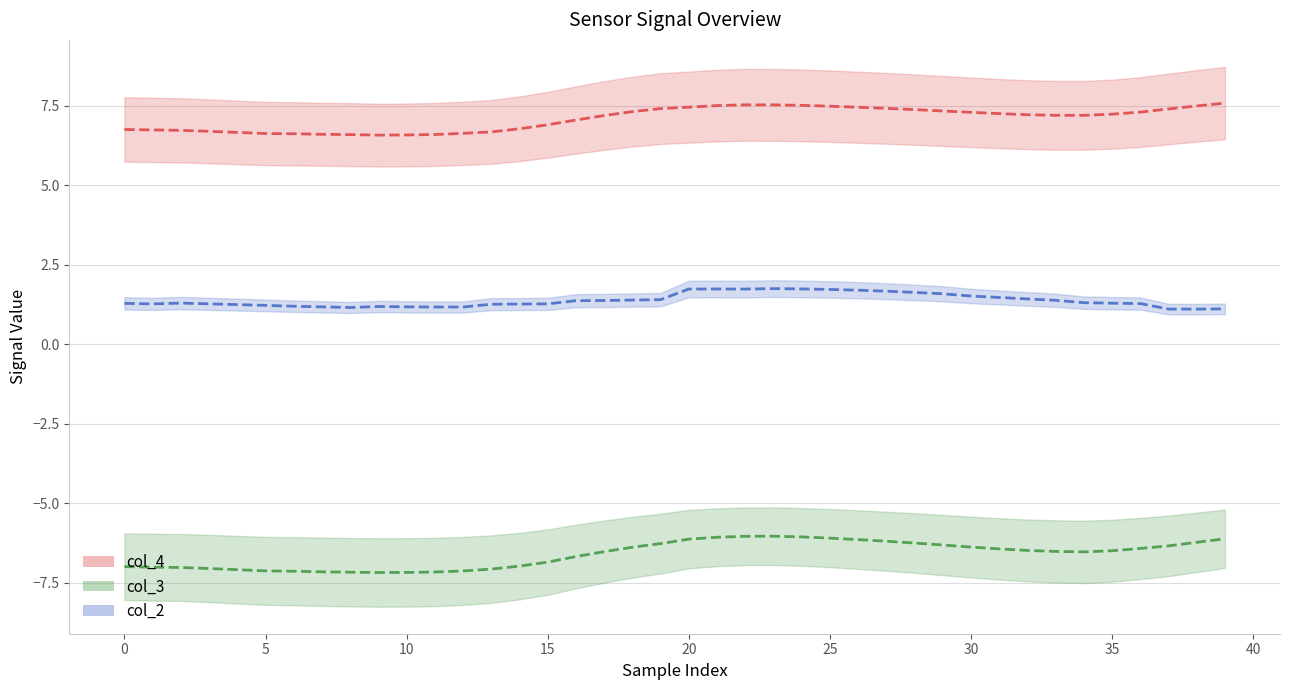

What is the total value across all series at 34?

2.0